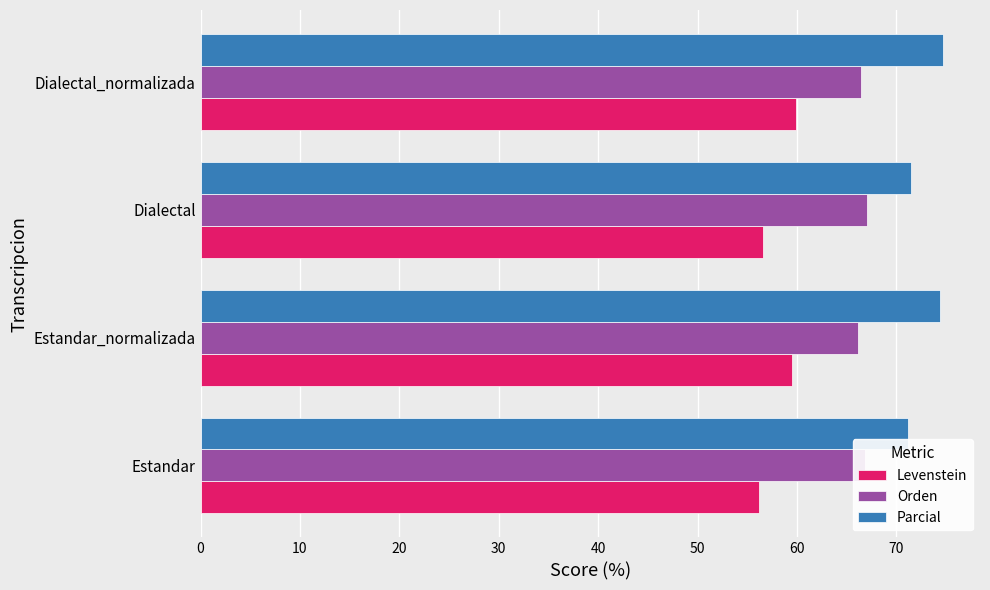

At how many categories does at least one series exceed 64?

4